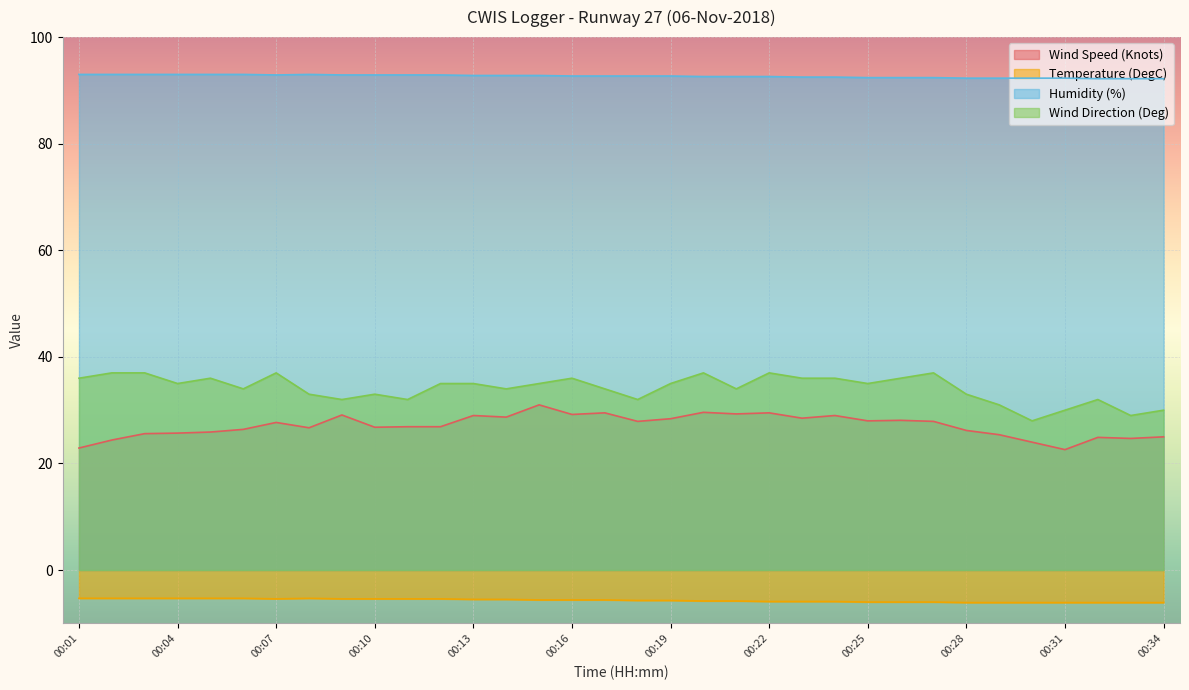

Which series has the largest total across all categories?

Humidity (%)